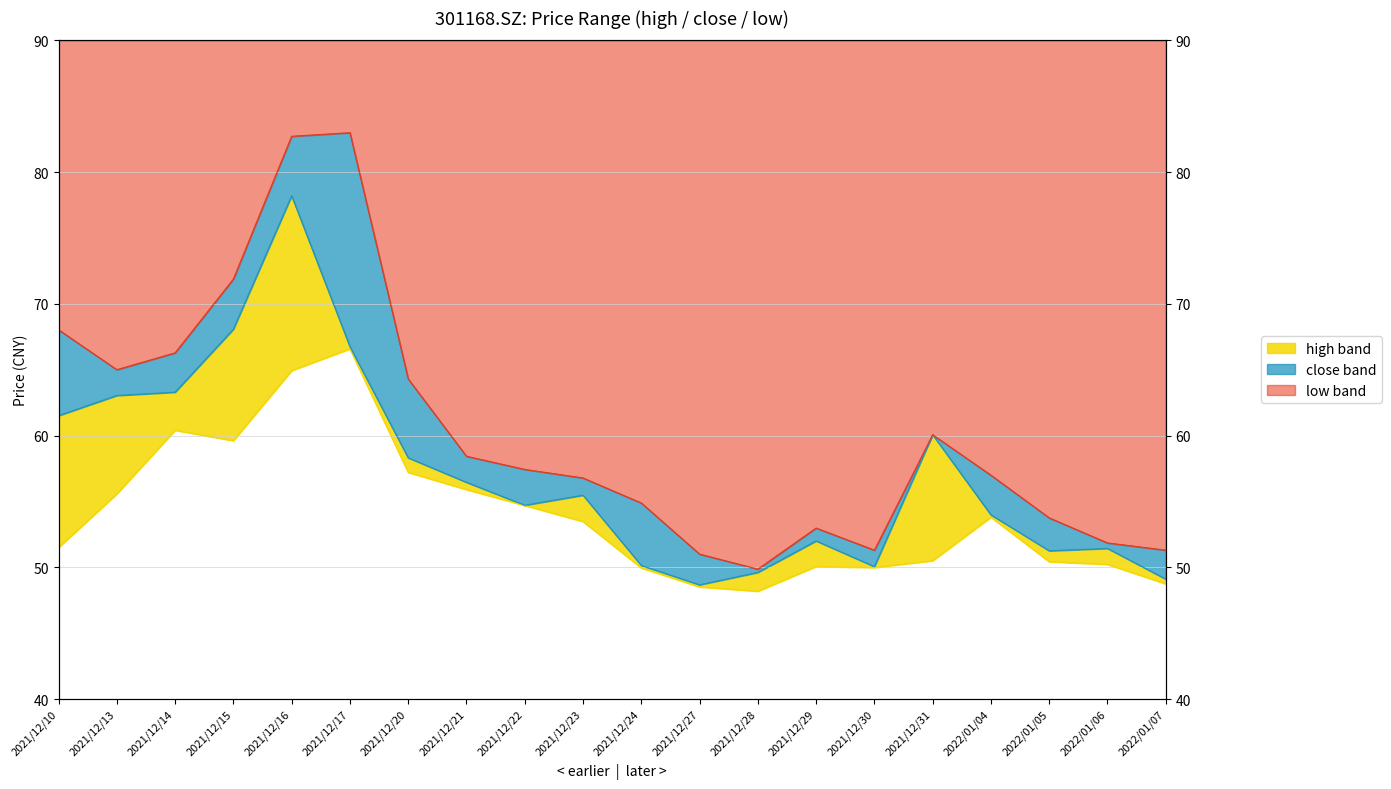

At which label is high closest to 66?

2021/12/14